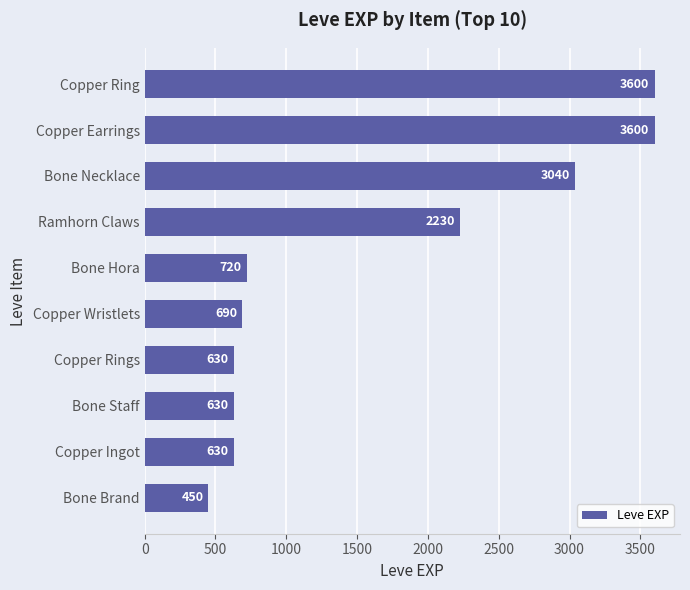

What is the change in value from Bone Brand to Bone Hora?

+270